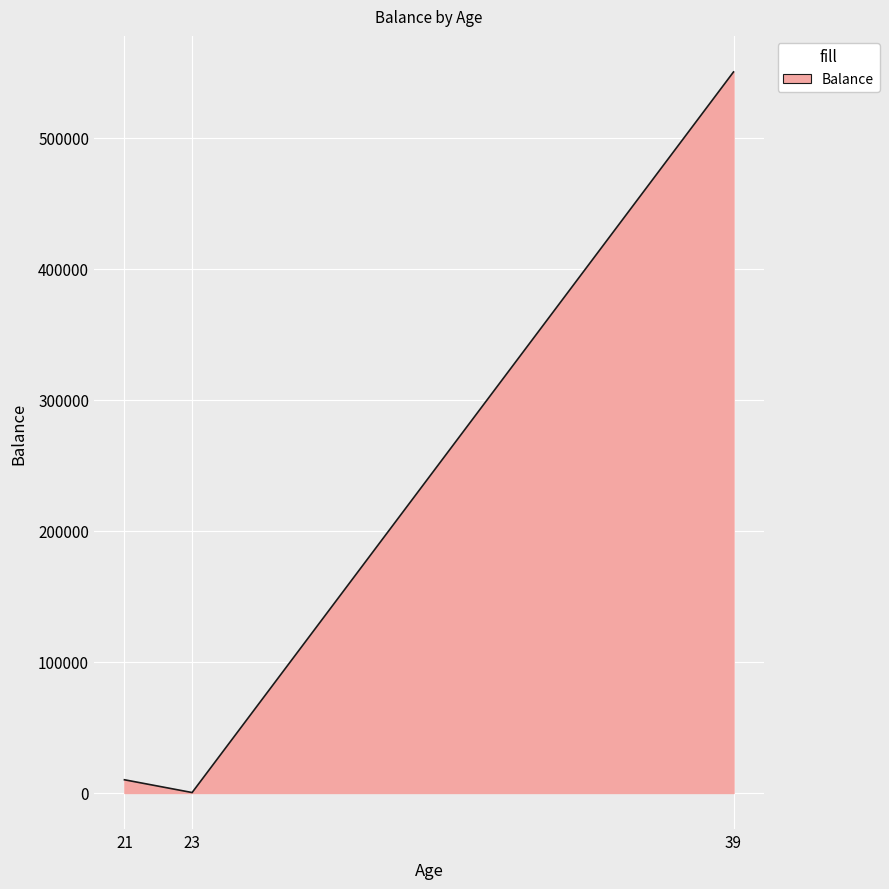

Read the value at 21.

10080.0